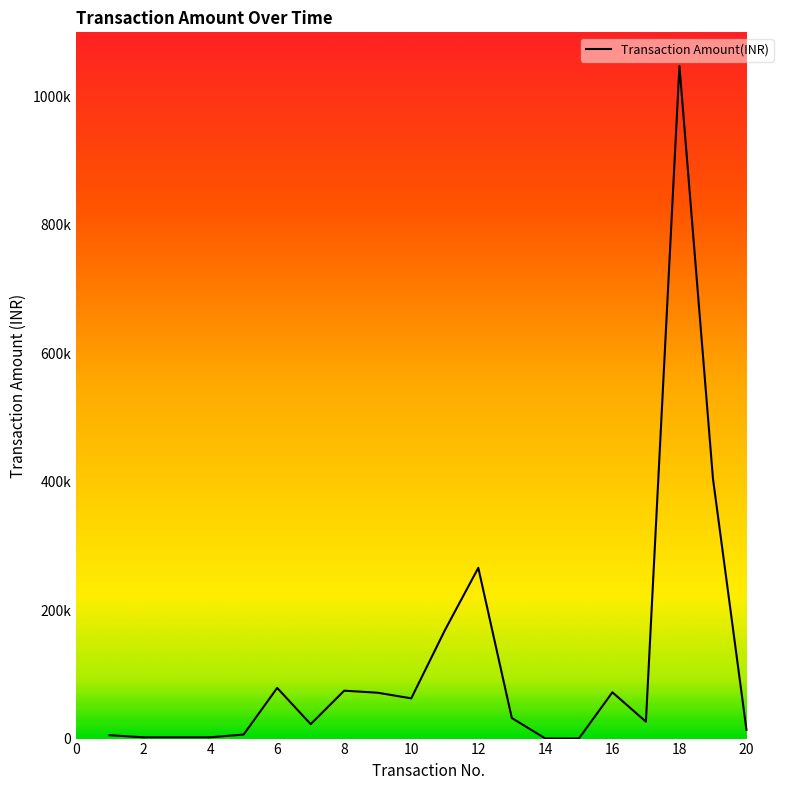

True or false: there are more than 2 points higher than both neighbors.

True